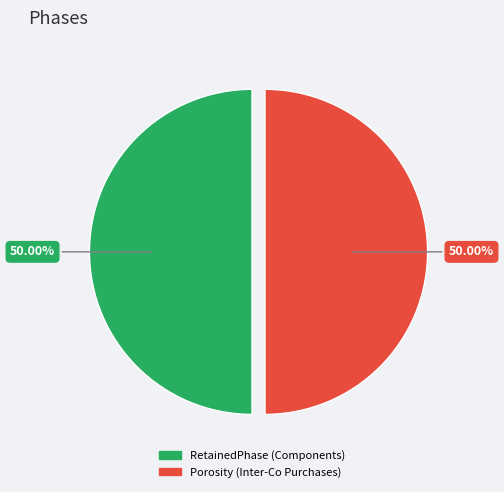

How many slices are in this pie chart?

2